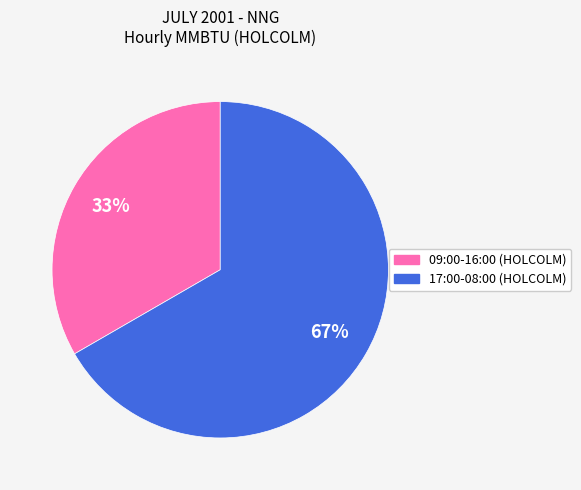

Which category has the biggest portion of the pie?

17:00-08:00 (HOLCOLM)